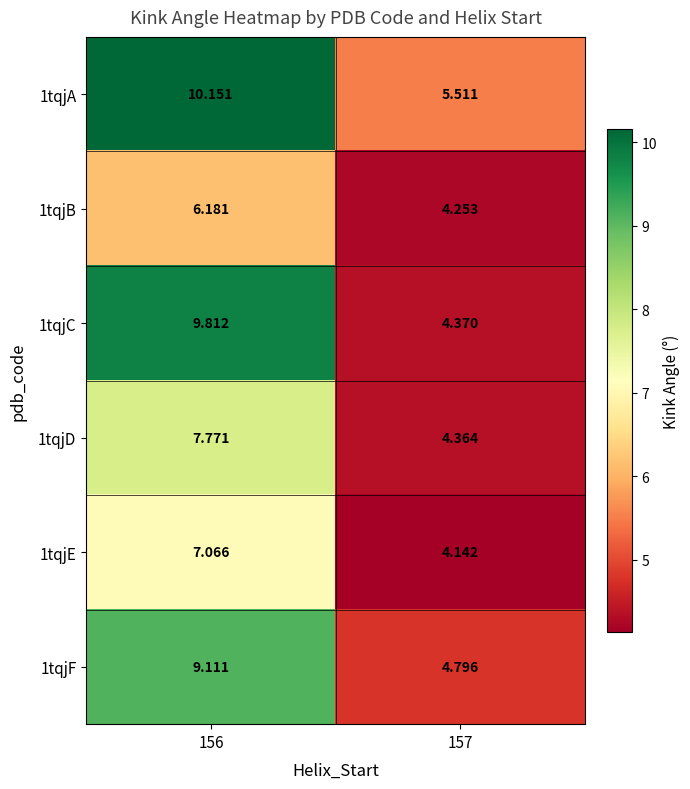

At which category does the chart reach its peak across all series?

156